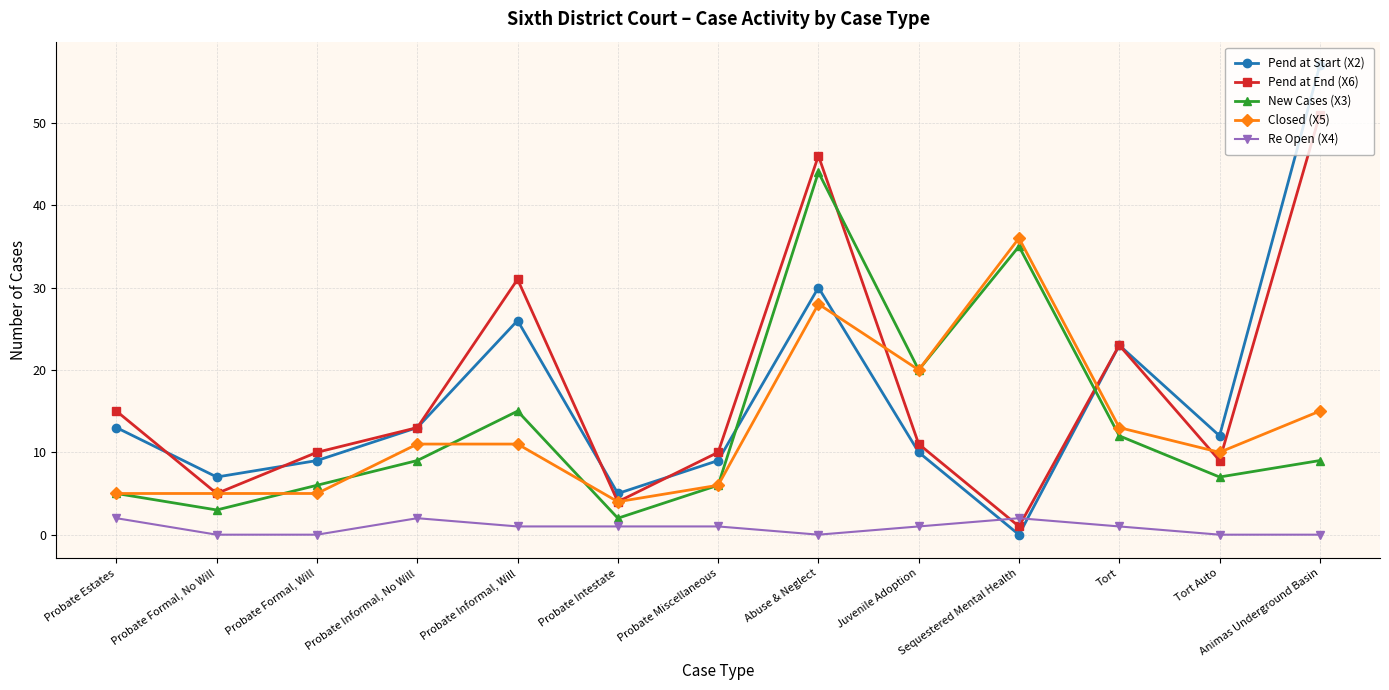

What is the sum of the Re Open (X4) values at Probate Intestate and Abuse & Neglect?

1